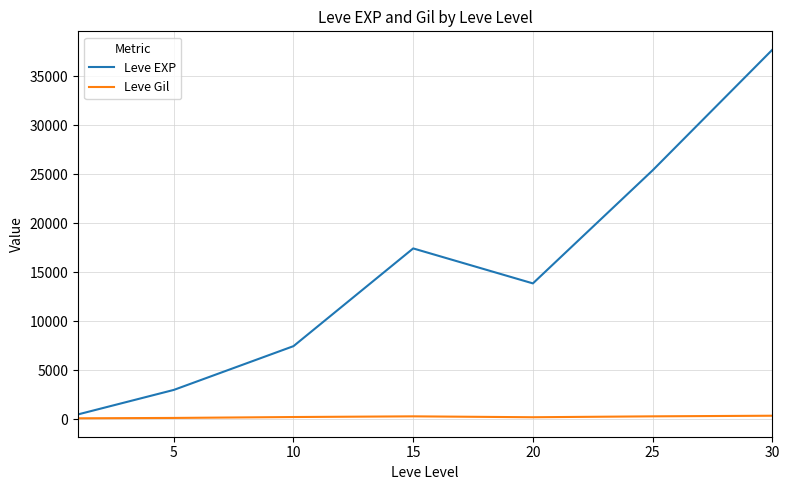

What is the sum of all Leve Gil values?

1725.6